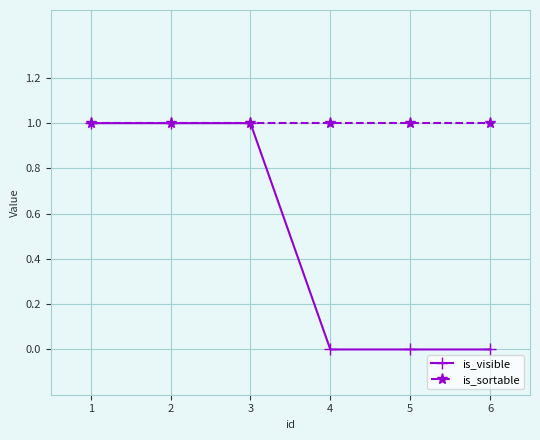

Rank the series at 6 from highest to lowest value.

is_sortable, is_visible